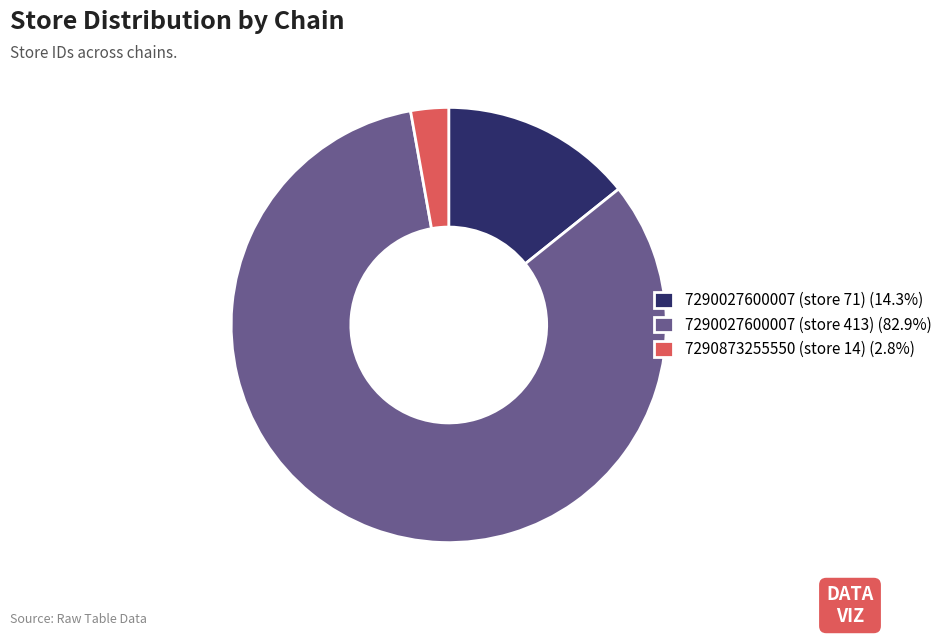

Count the number of slices in the pie.

3